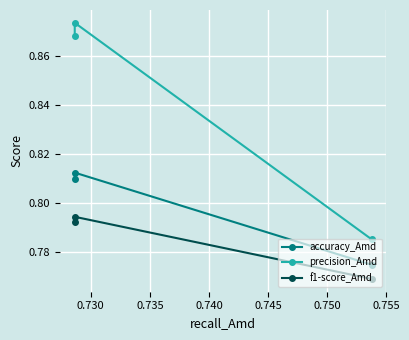

At 0.730, list the series in order from smallest to largest.

f1-score_Amd, accuracy_Amd, precision_Amd